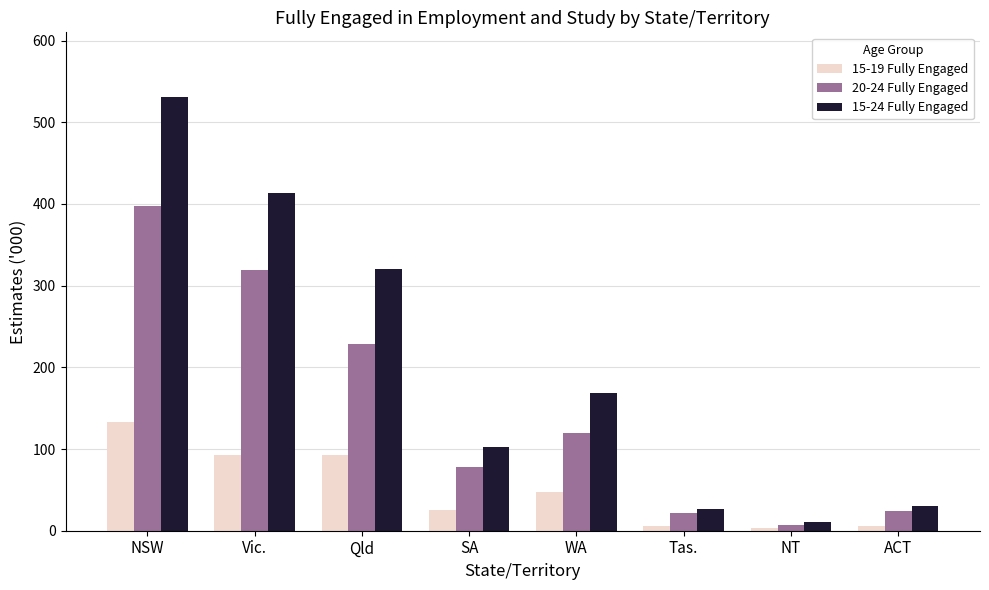

What is the spread (max minus min) of values at ACT?

24.4